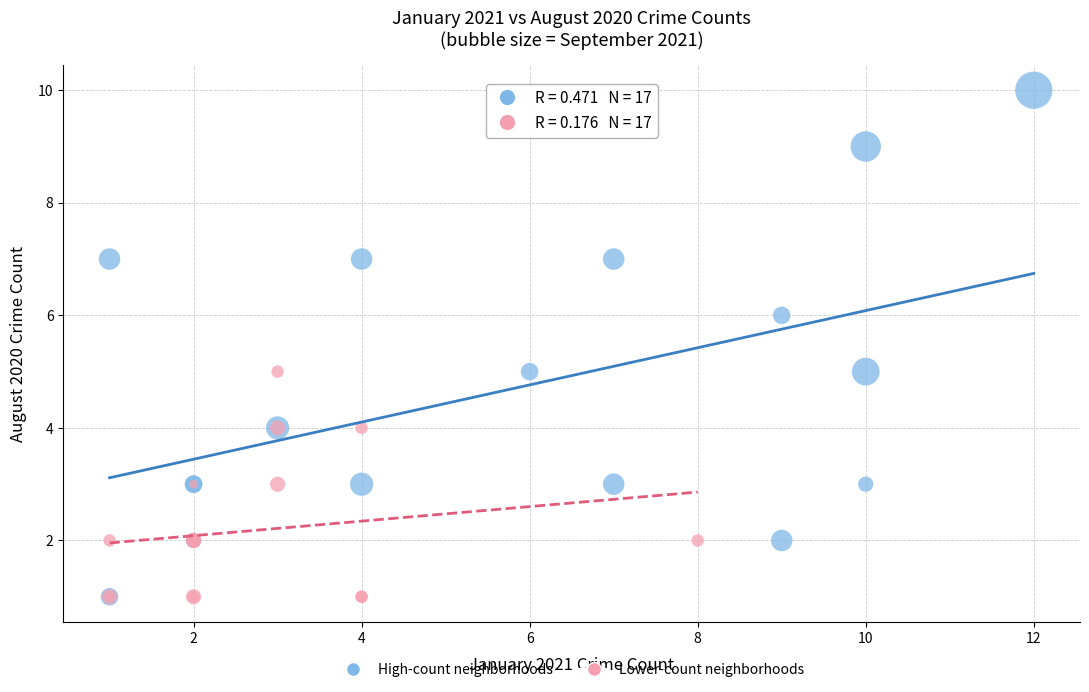

Which series has the widest spread of Y values?

High-count neighborhoods